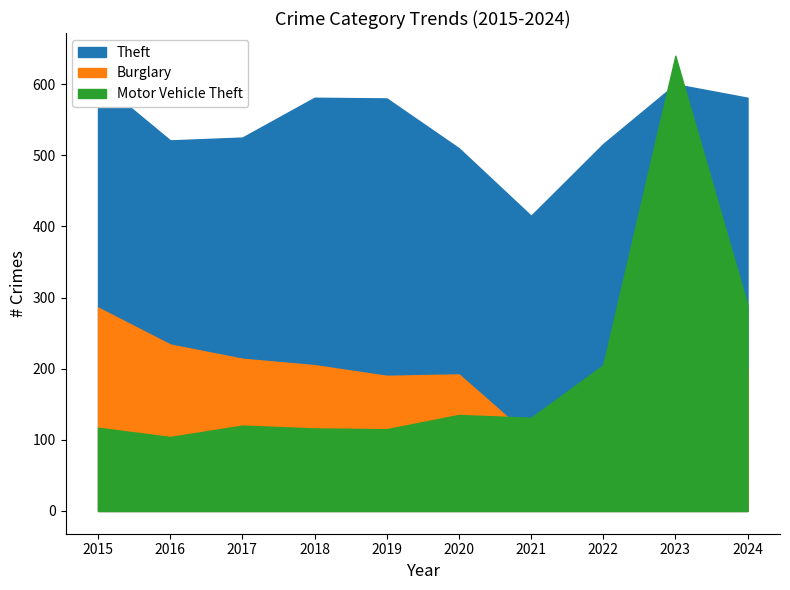

How many data points in Theft are above 580?

4